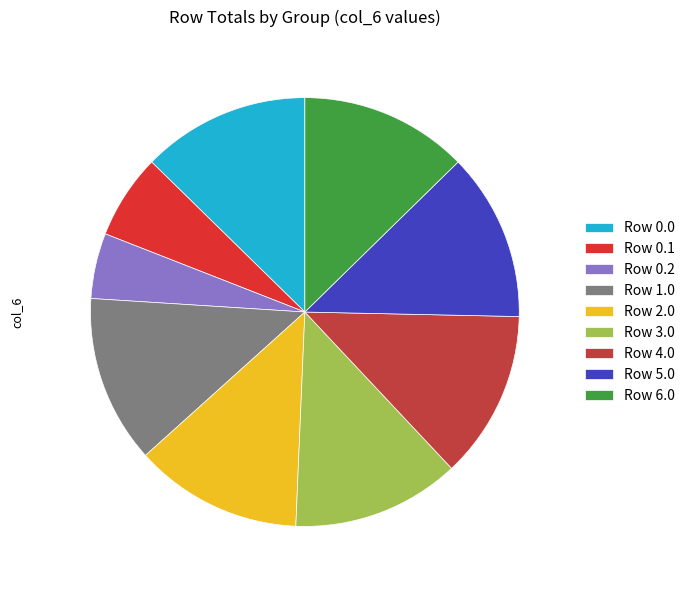

How many slices are in this pie chart?

9